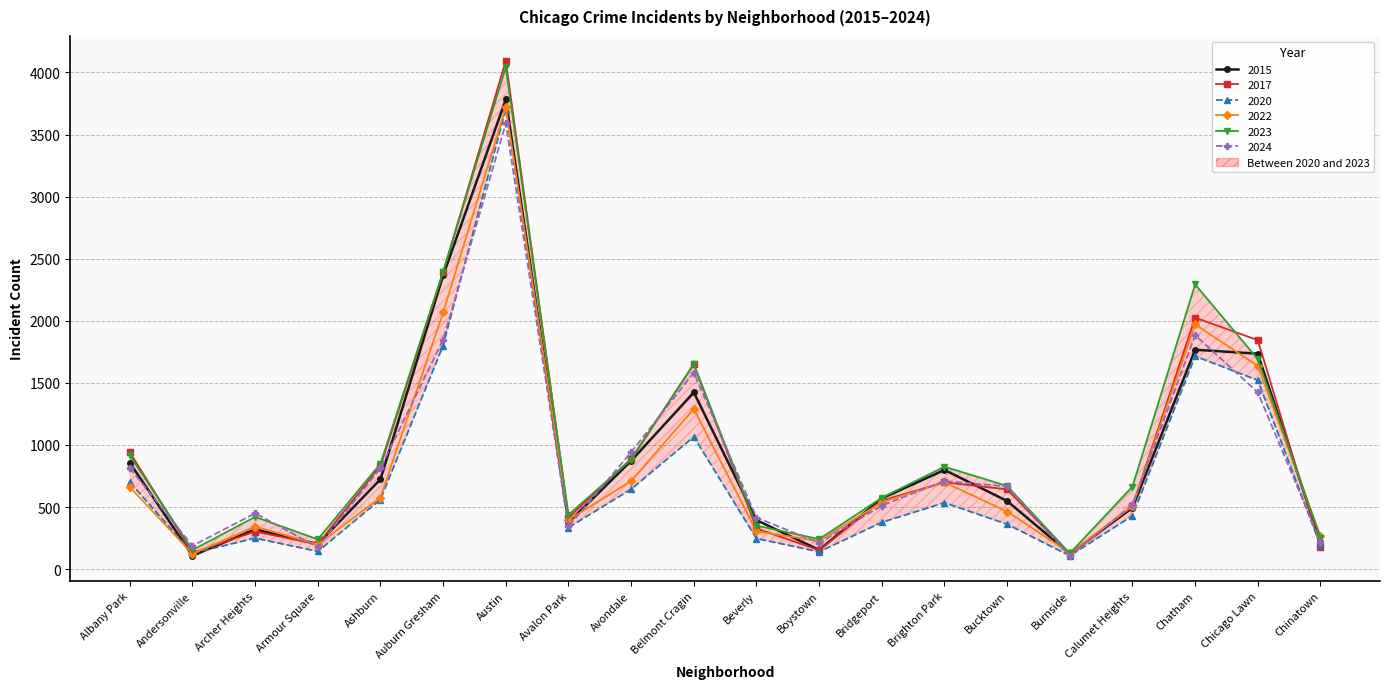

Where do 2023 and 2017 first cross each other?

Albany Park and Andersonville